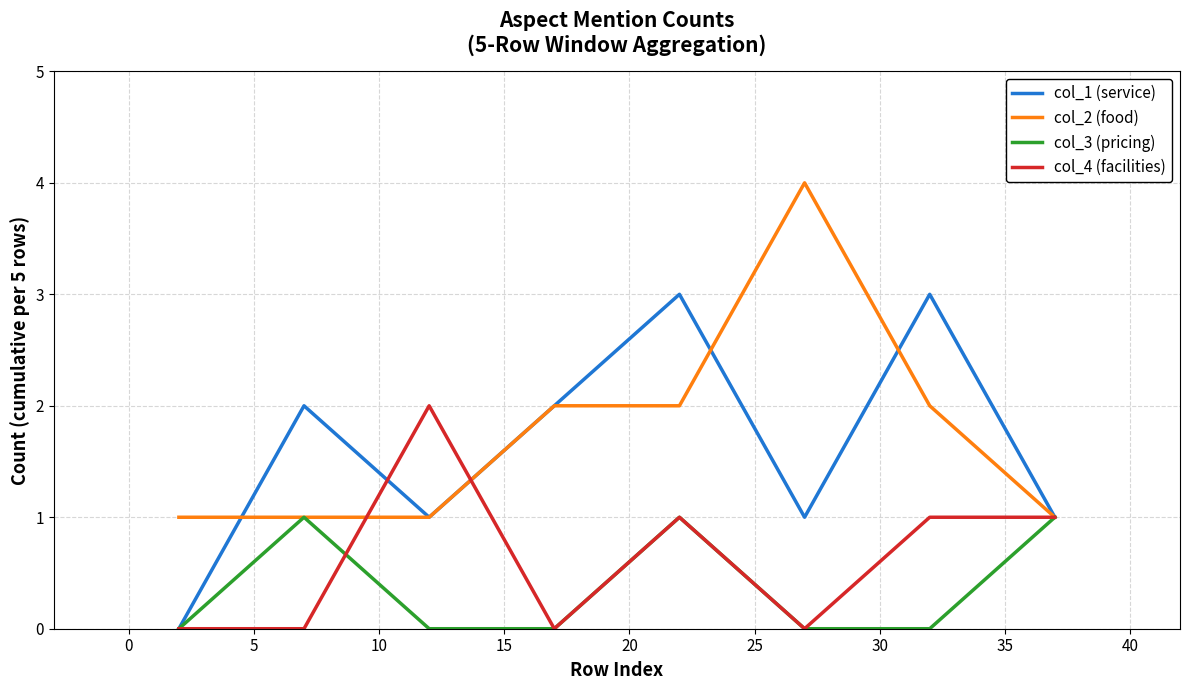

True or false: col_1 (service) and col_2 (food) intersect in this chart.

True